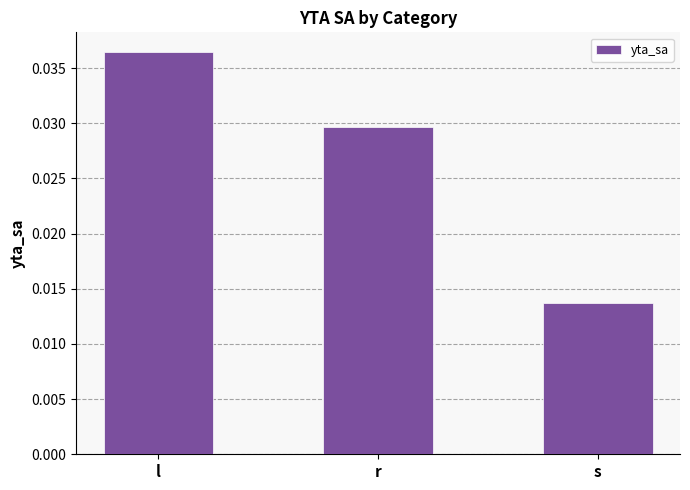

What is the sum of all values?

0.1